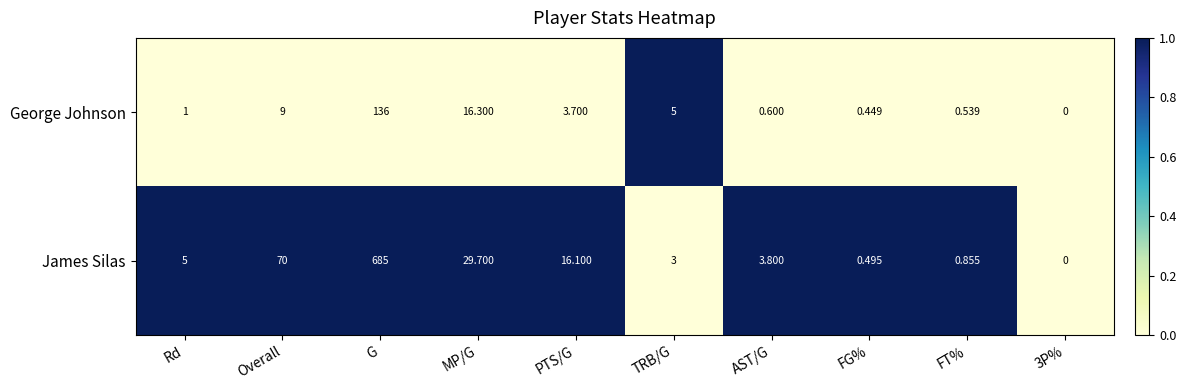

List the series in order of their overall mean, lowest first.

George Johnson, James Silas